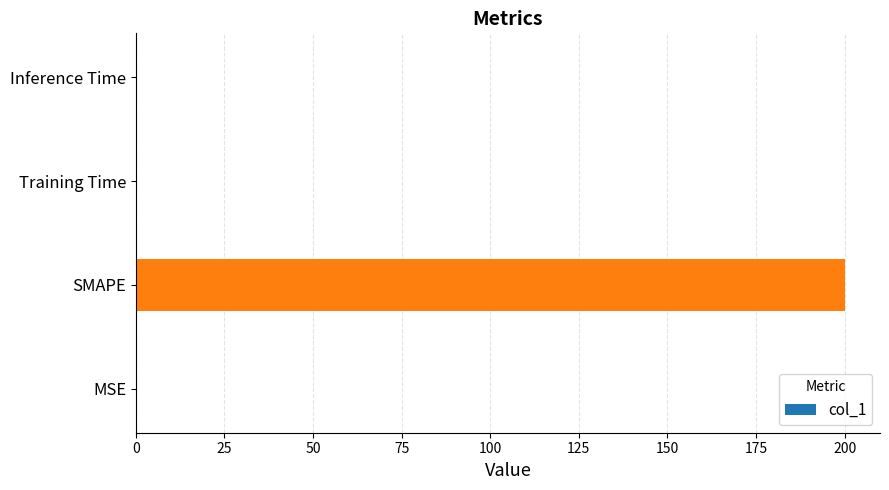

The value at MSE is 0.0. True or false?

True